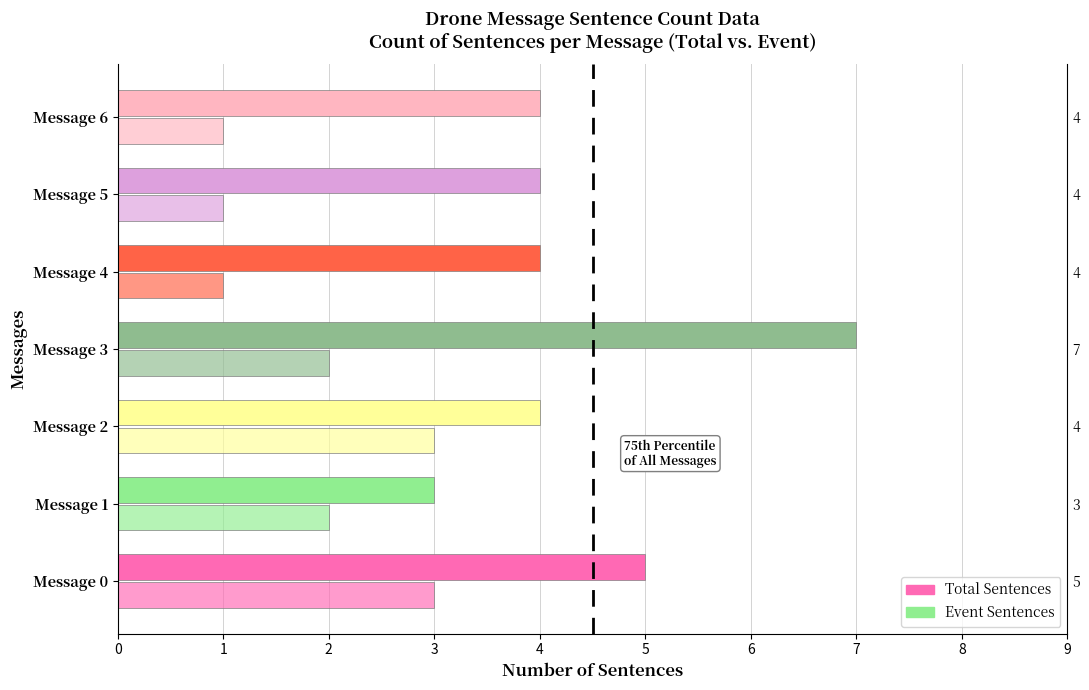

Which category has the lowest value in the Total Sentences series?

Message 1